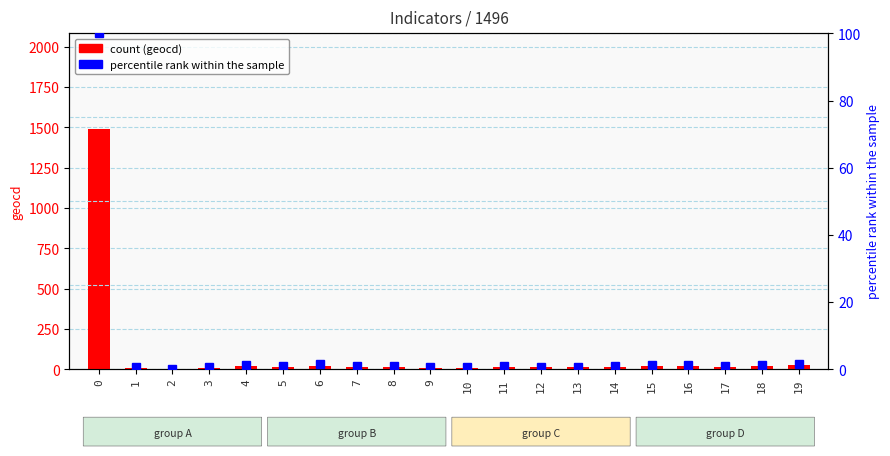

What is the average value of the values (percentile) series?

5.9